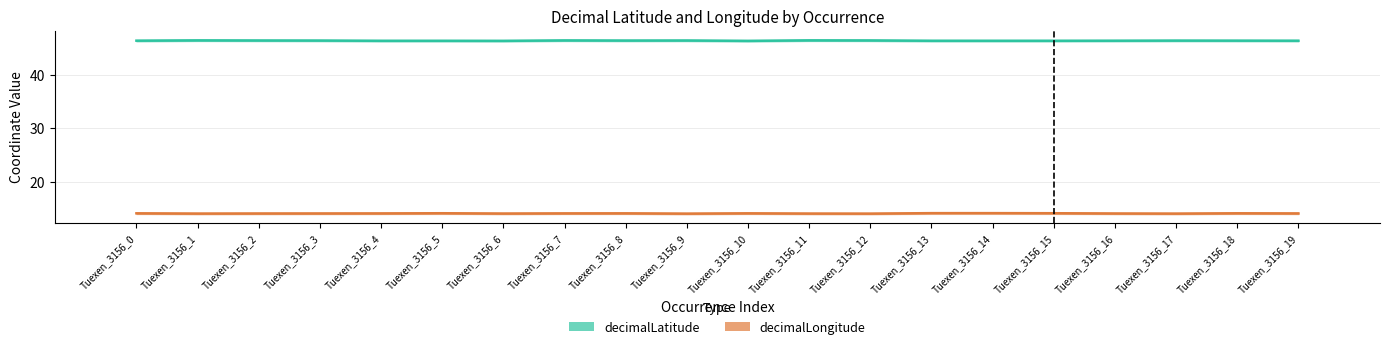

The decimalLongitude series shows 14.1 at Tuexen_3156_13. True or false?

True